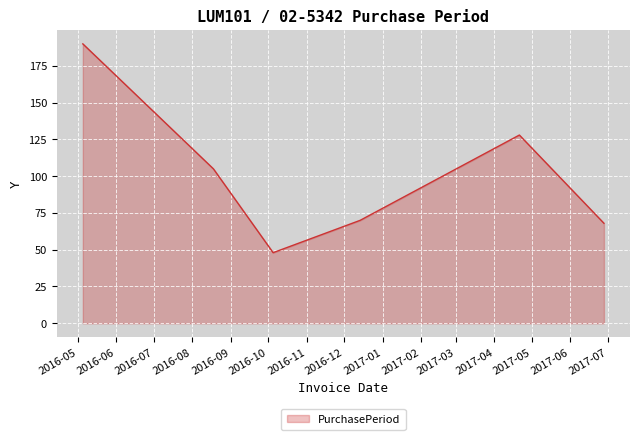

How many interior local valleys (lower than both neighbors) does the data have?

1